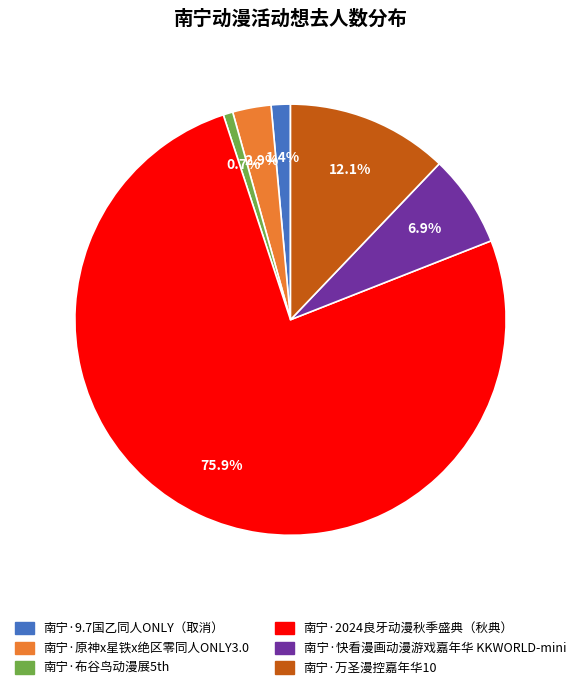

What is the smallest slice in the pie chart?

南宁·布谷鸟动漫展5th